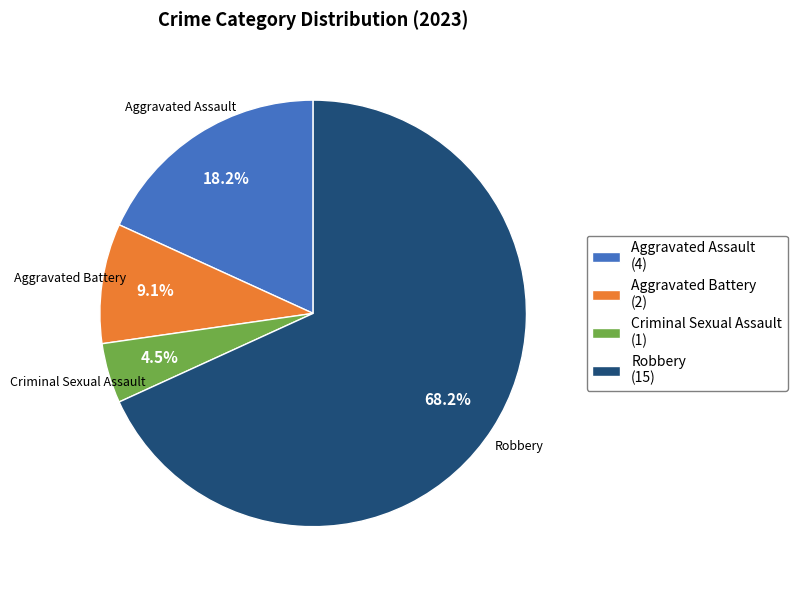

To the nearest percent, what is the difference between the Aggravated Assault and Criminal Sexual Assault slice percentages?

14%